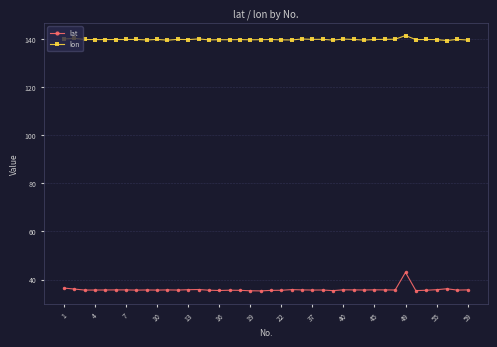

What is the maximum value shown in the chart?

141.3